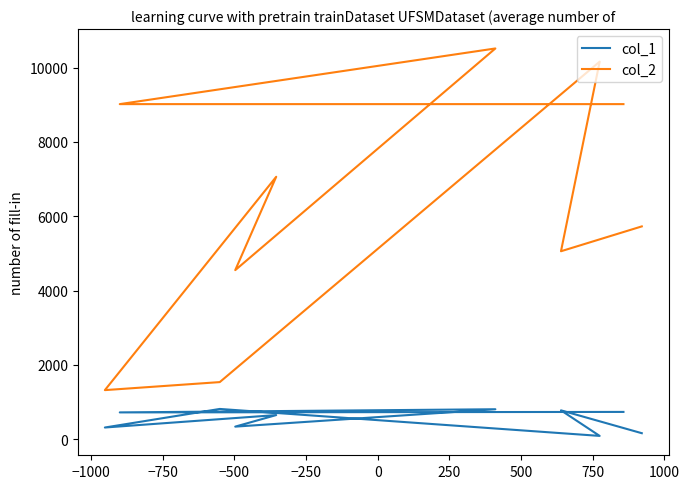

True or false: col_2 and col_1 cross at least once.

False